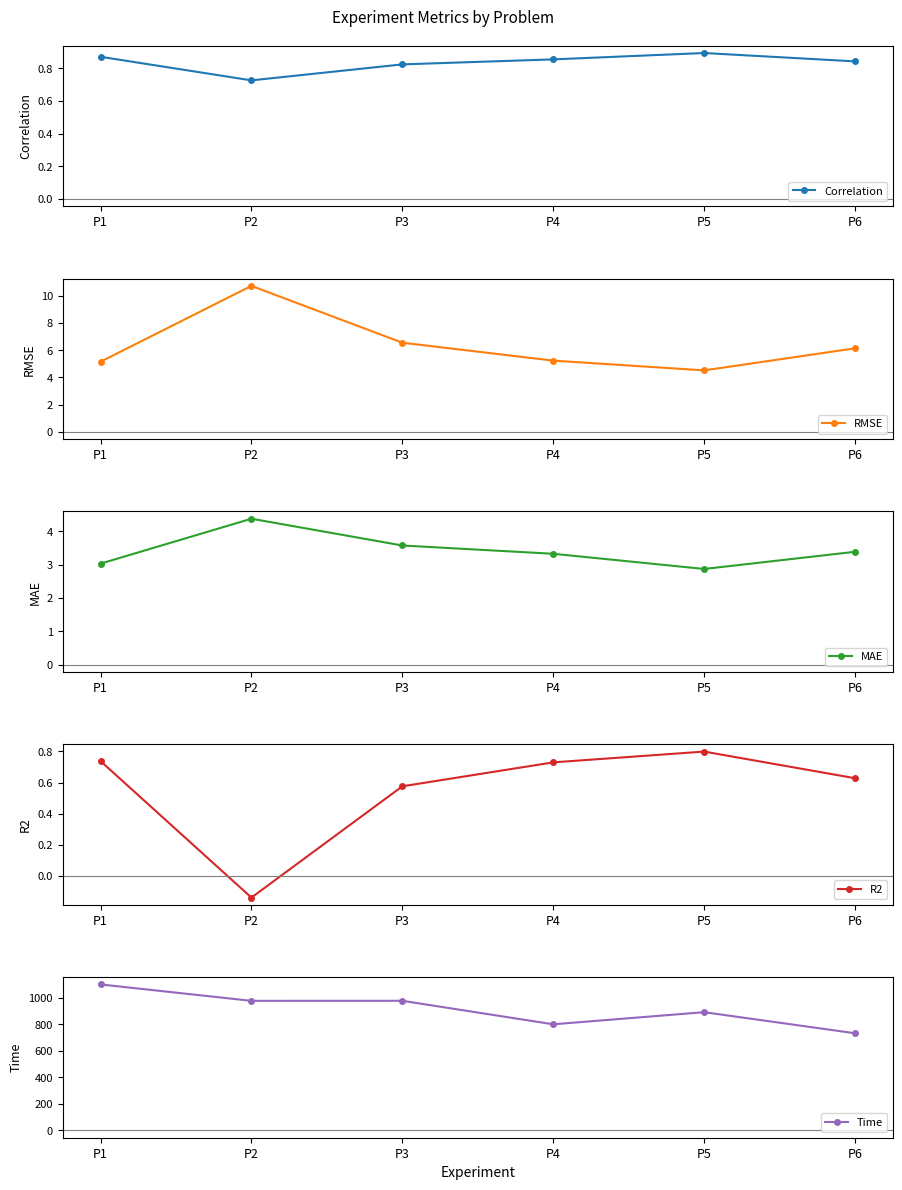

What is the value of the MAE point at the 5th from the left?

2.9